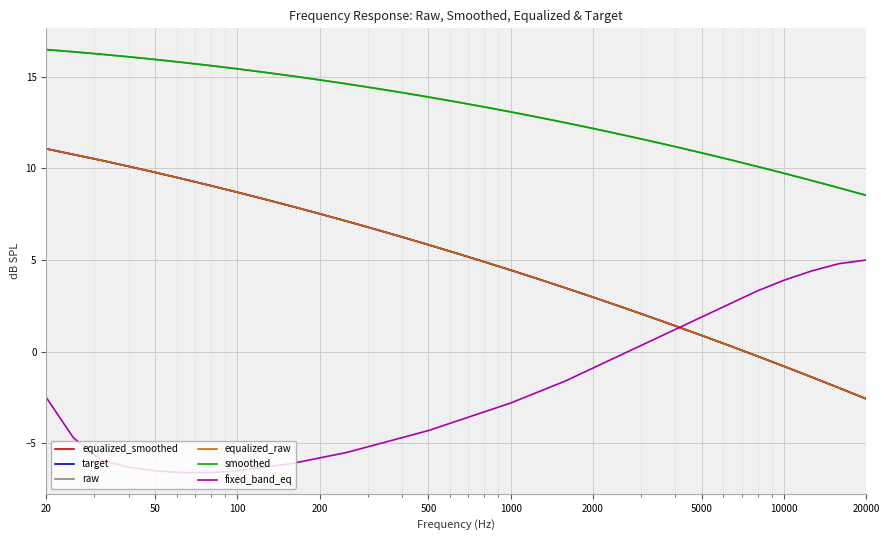

Does the chart have visible grid lines?

Yes